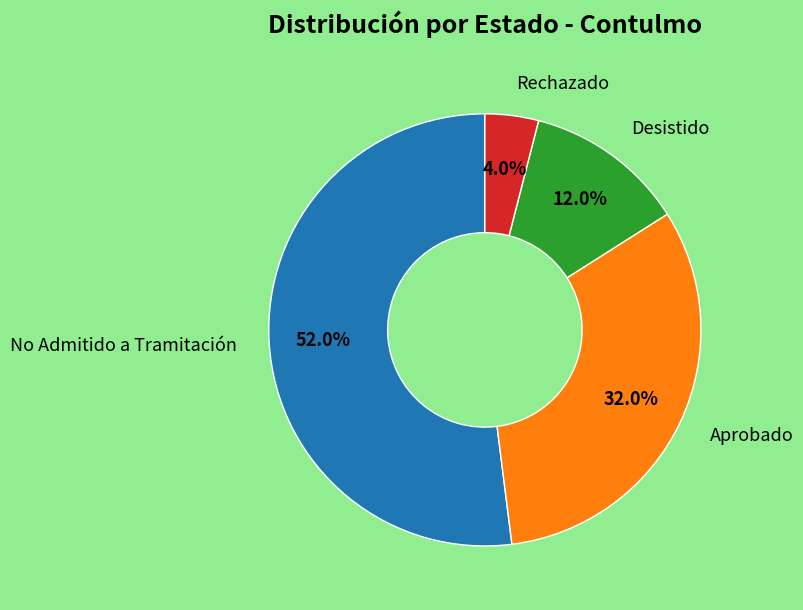

Is there any slice that represents more than half of the pie?

Yes